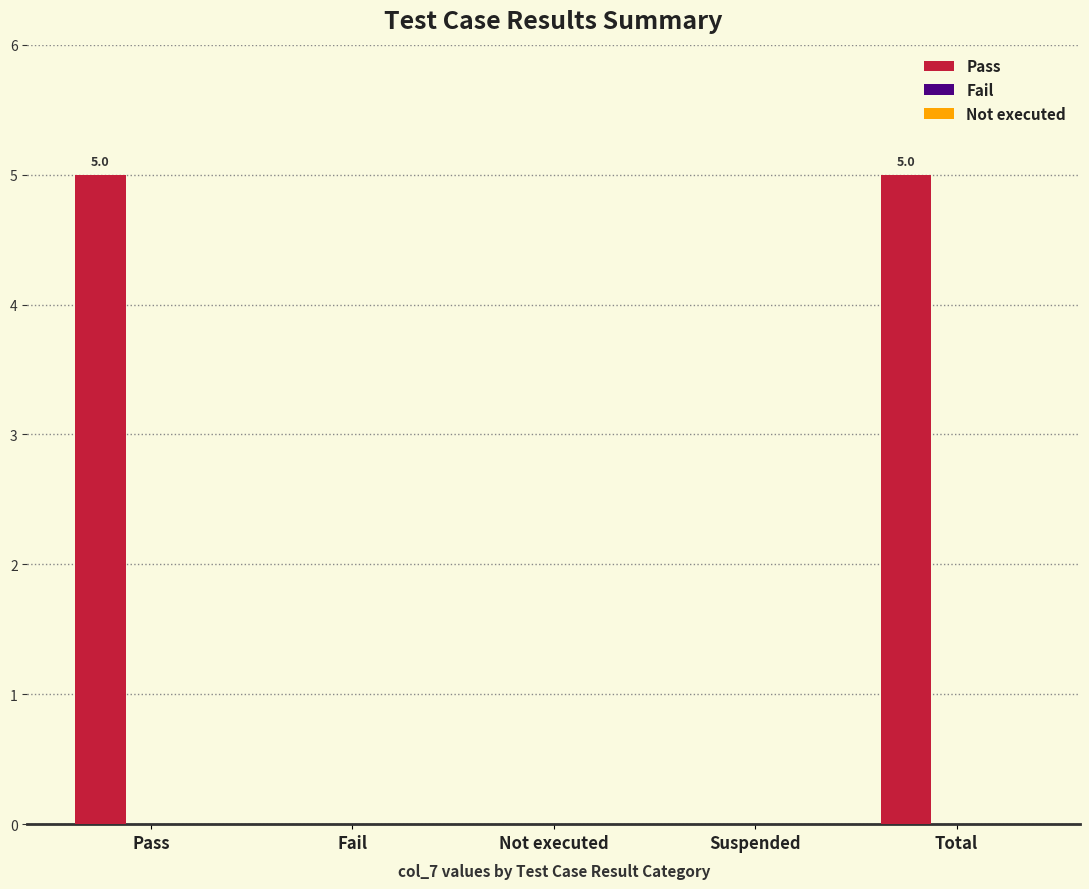

Count the number of data series in this chart.

1